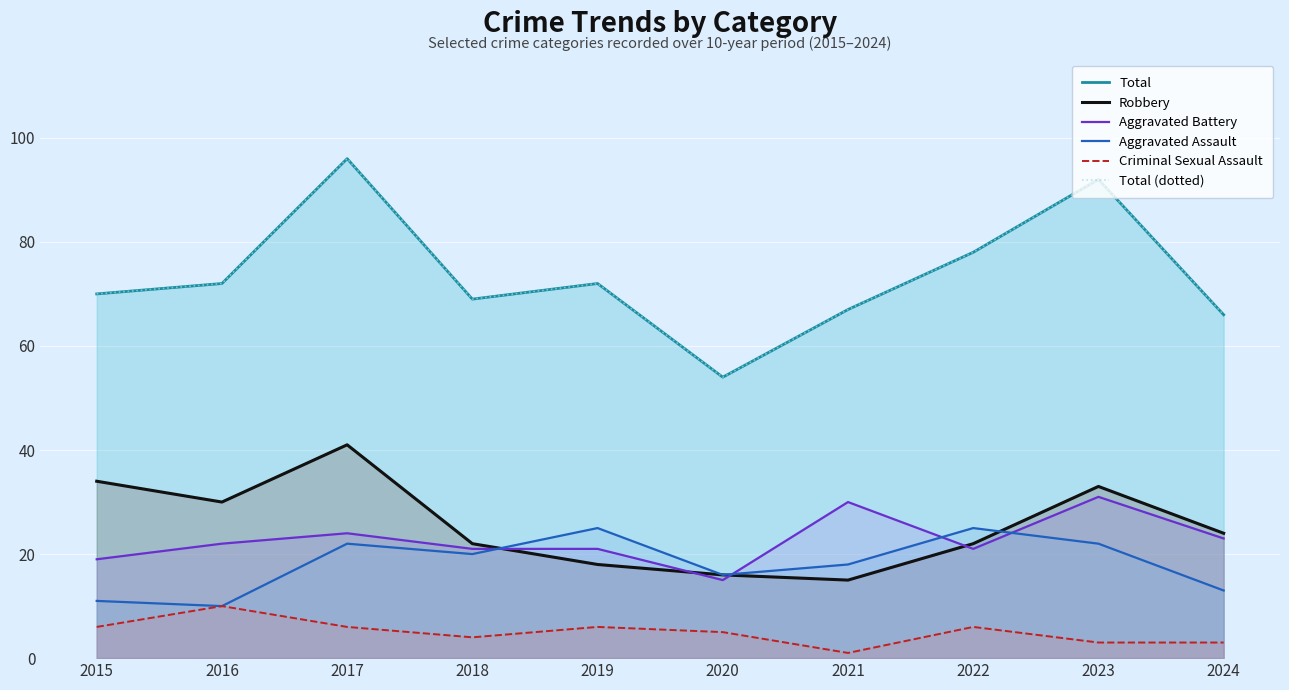

What is the maximum value shown in the chart?

96